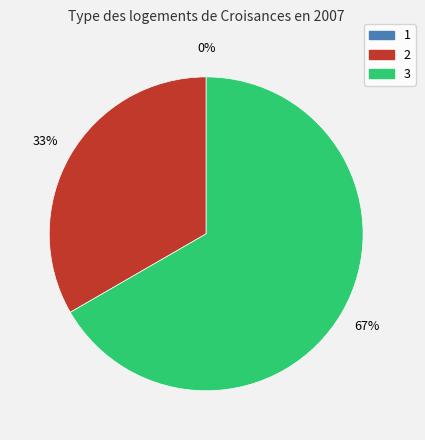

Which has a higher value, 3 or 2?

3